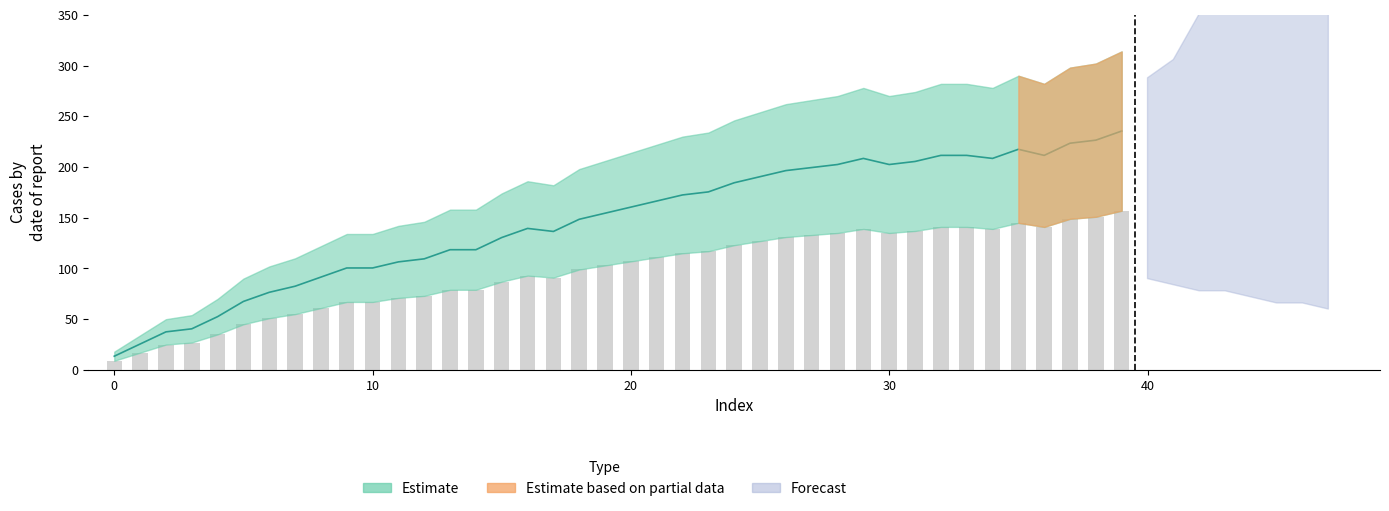

The value at 30 is 135. True or false?

True